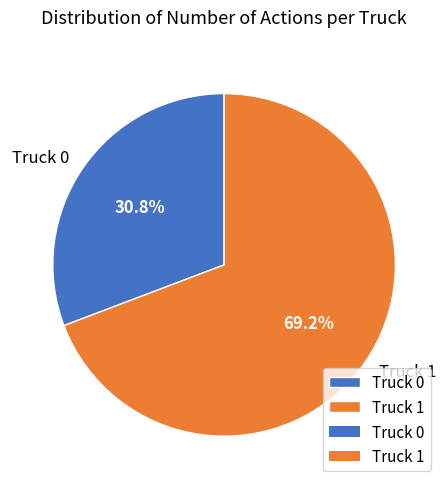

Rank the categories by value from highest to lowest.

Truck 1, Truck 0